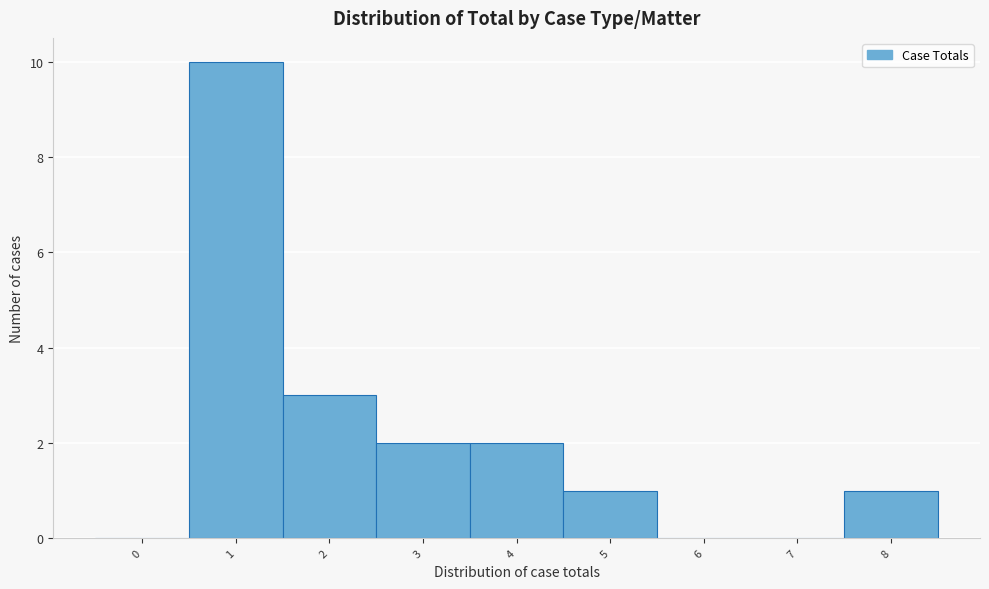

Reading left to right, extract all data points from this chart.

0=0	1=10	2=3	3=2	4=2	5=1	6=0	7=0	8=1